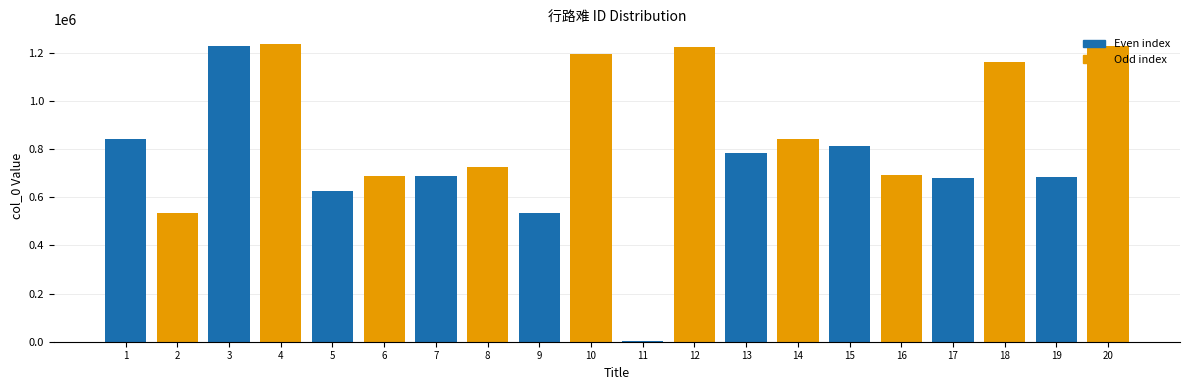

What is the change in value from 2 to 15?

+278132